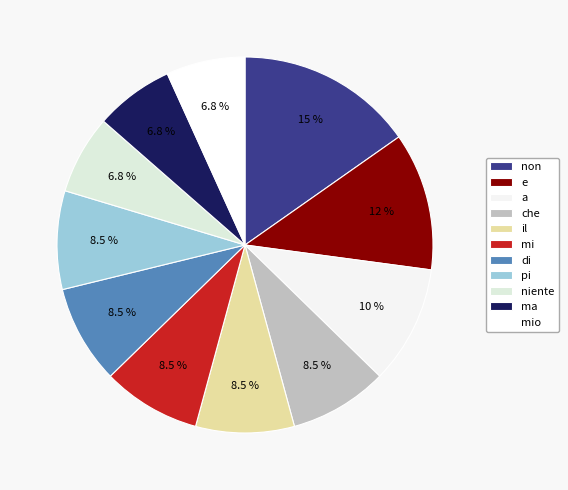

How many slices are in this pie chart?

11